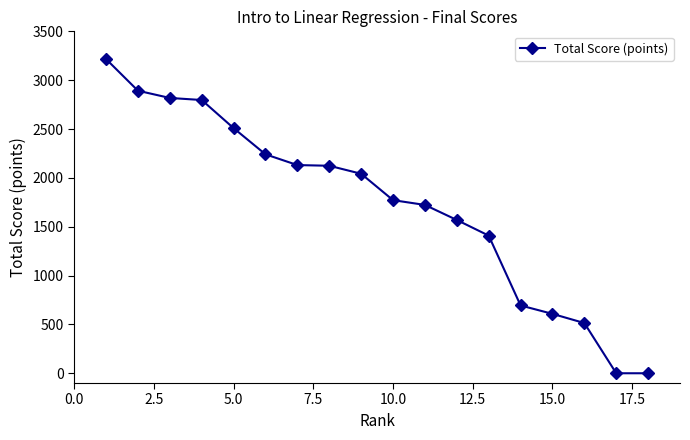

What is the difference between the maximum and minimum values?

3216